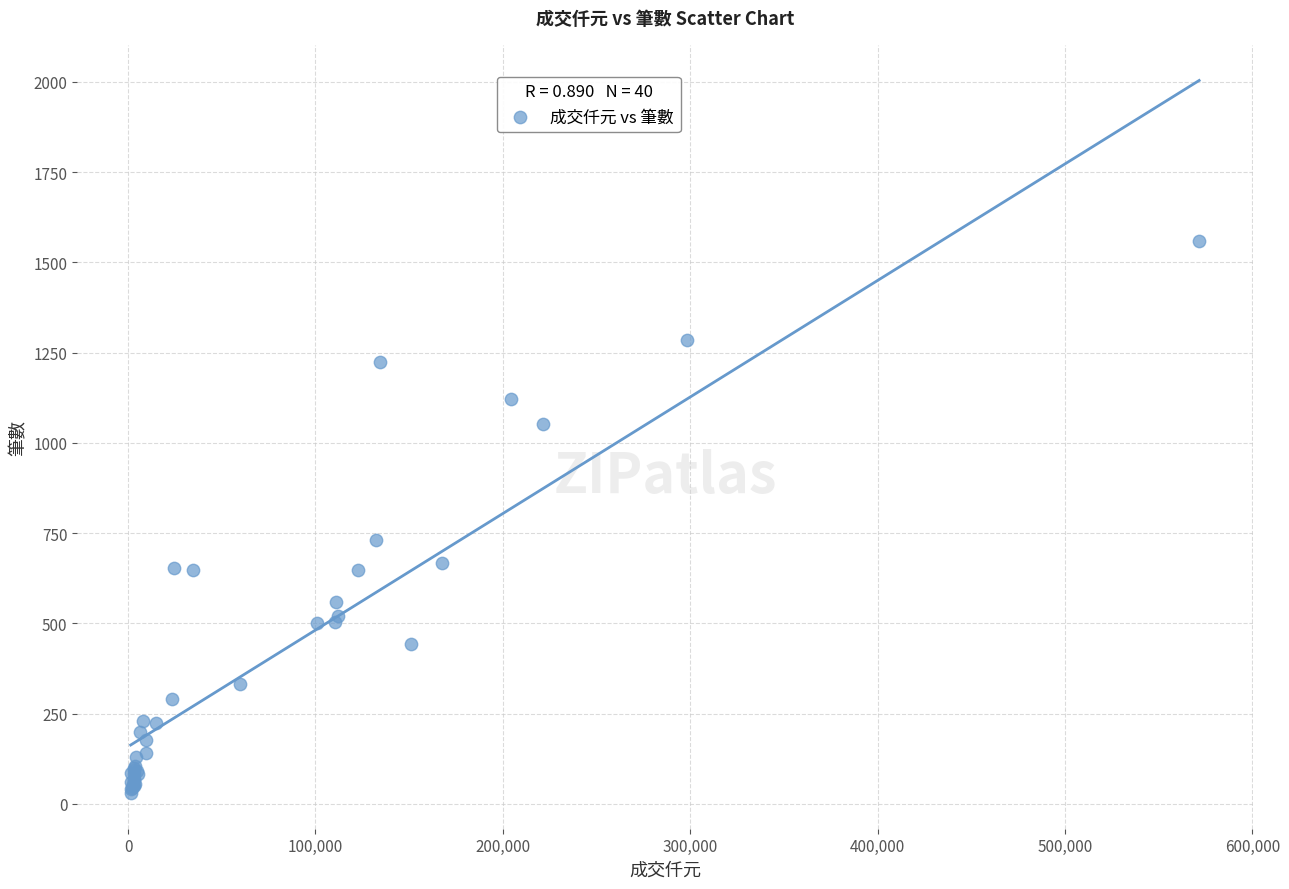

What Y value in the scatter plot is closest to 795?

732